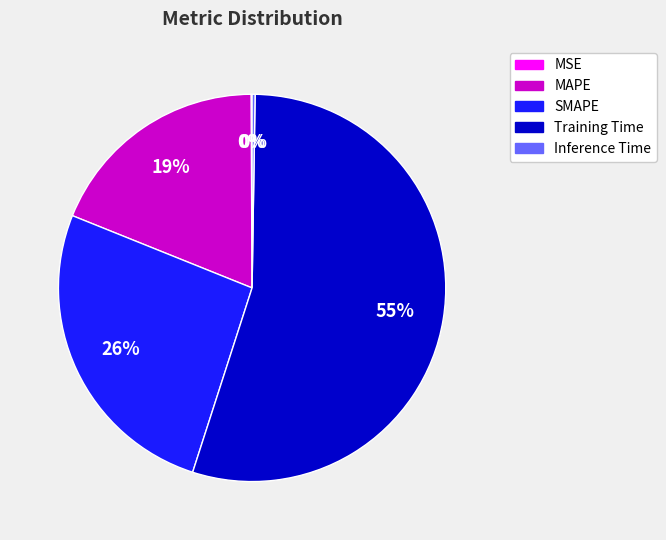

The SMAPE slice represents 26% of the pie. True or false?

True